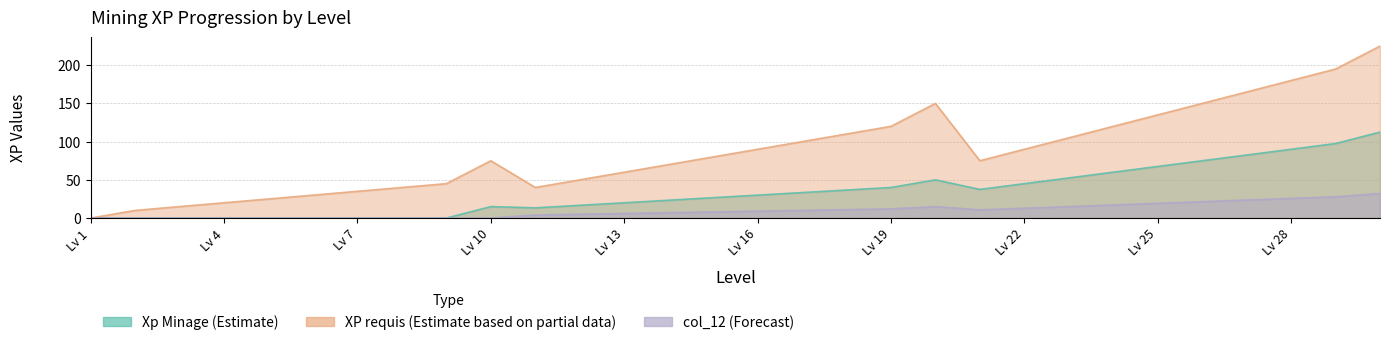

What is the value of the XP requis point at the 5th from the left?

25.0